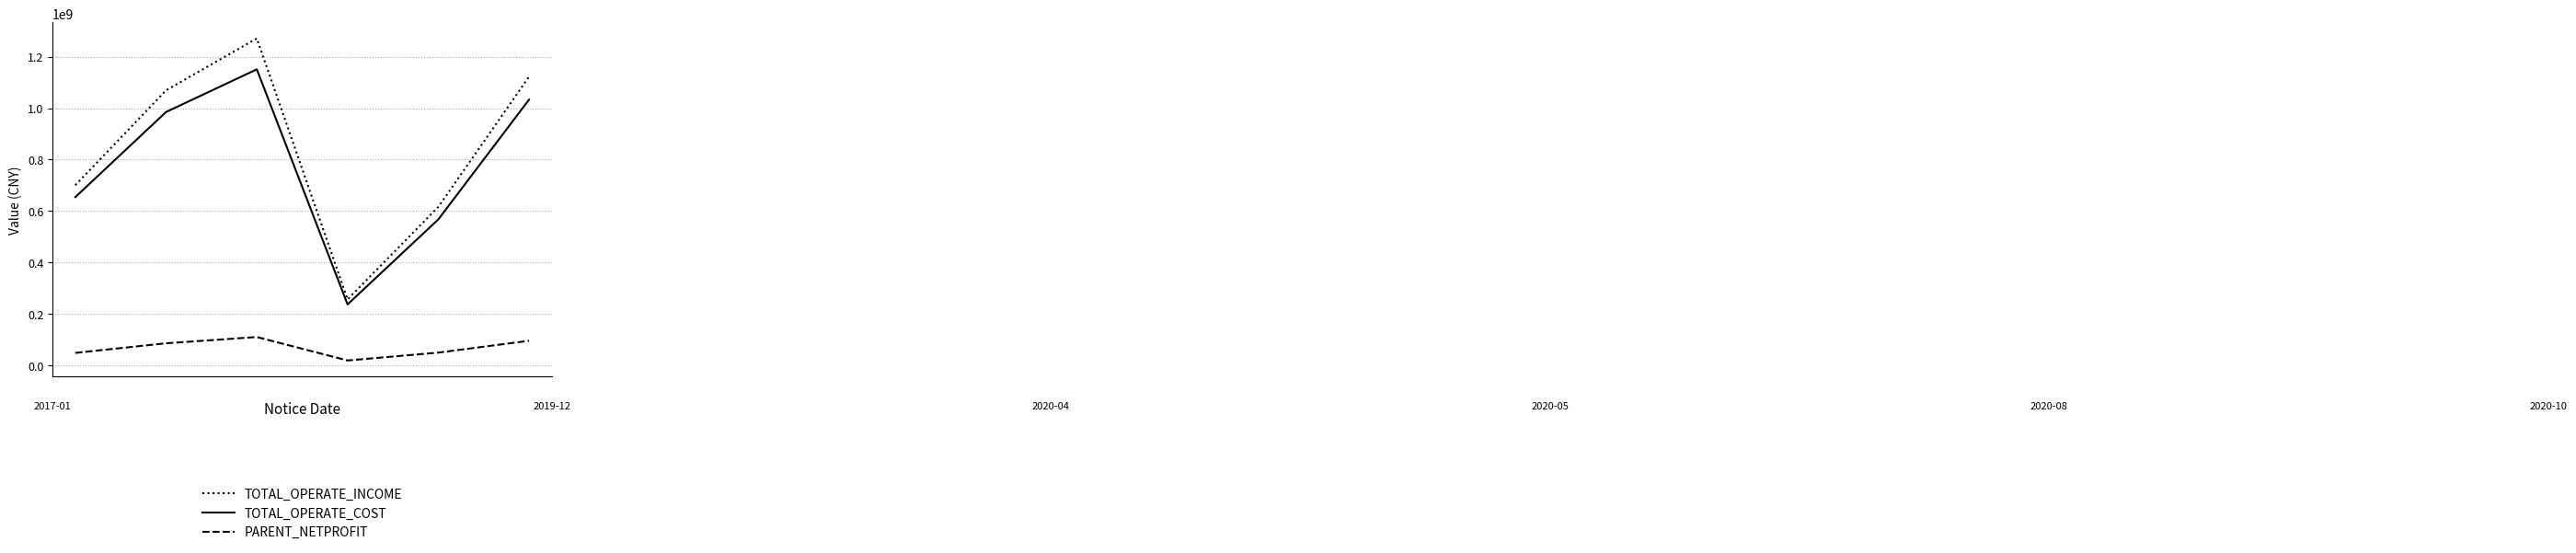

Which series has the largest total across all categories?

TOTAL_OPERATE_INCOME